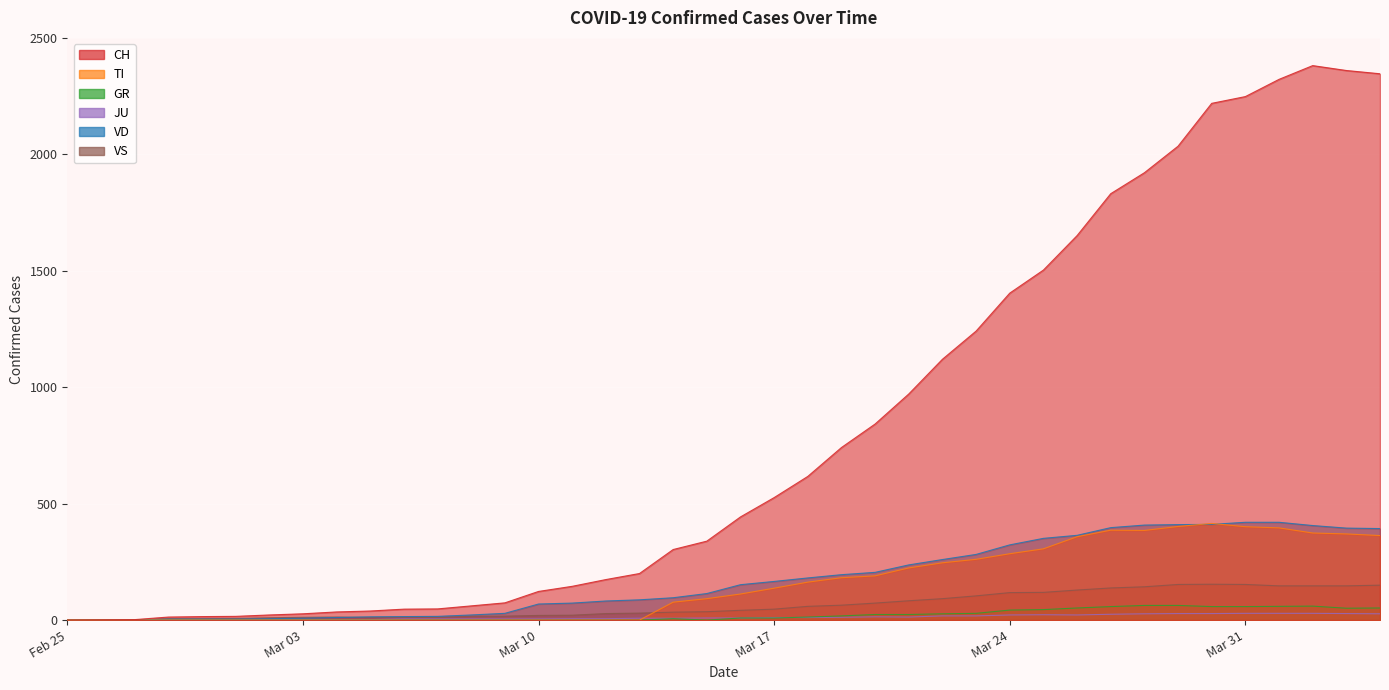

Does the chart display data point markers on the line(s)?

No